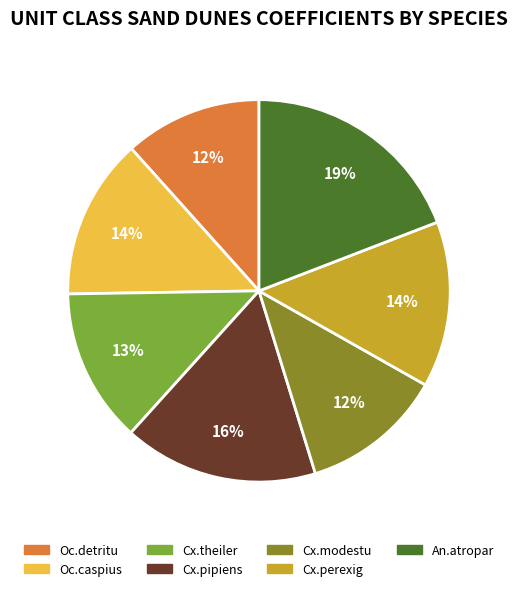

Does Cx.modestu account for over 50% of the chart?

No